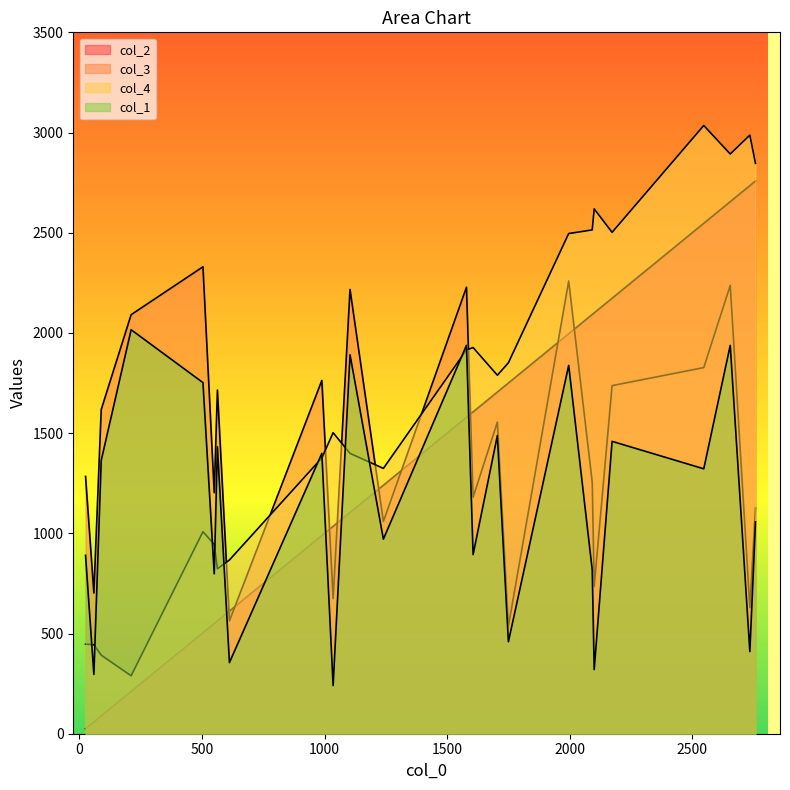

Between 13 and 19, which is larger?

13